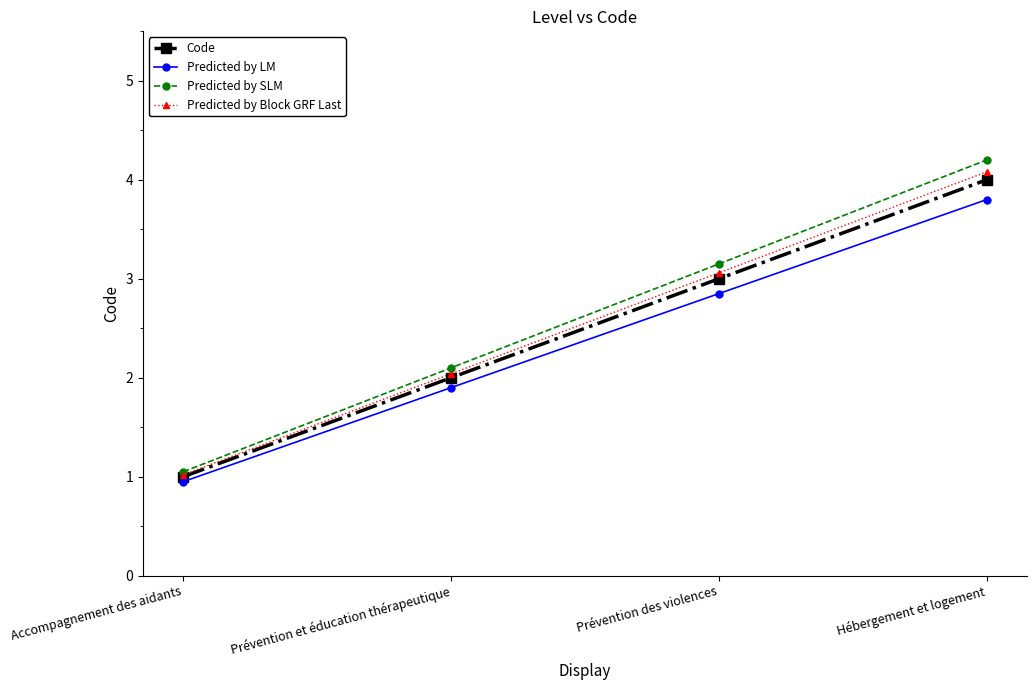

List the labels in order of Predicted by Block GRF Last value, largest first.

Hébergement et logement, Prévention des violences, Prévention et éducation thérapeutique, Accompagnement des aidants